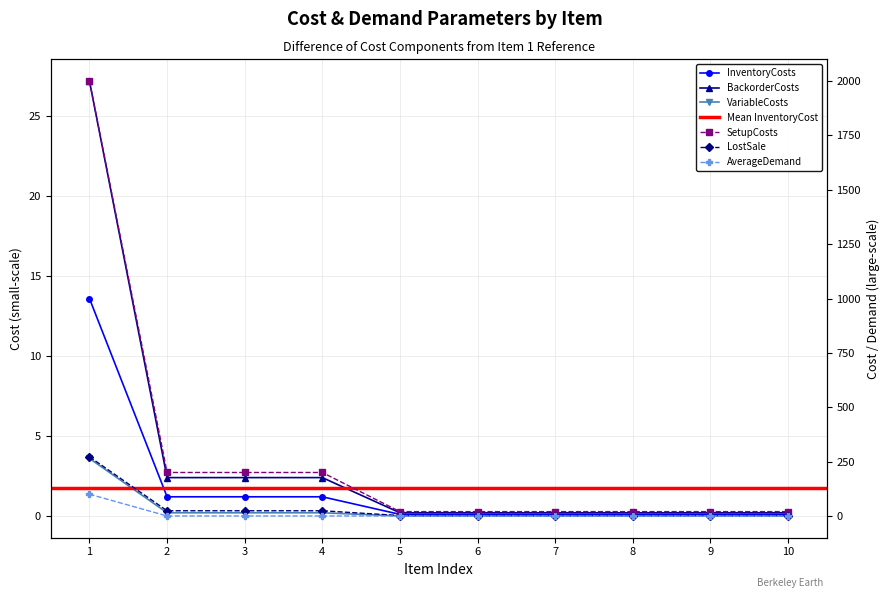

What is the total value across all series at 1?

2416.4